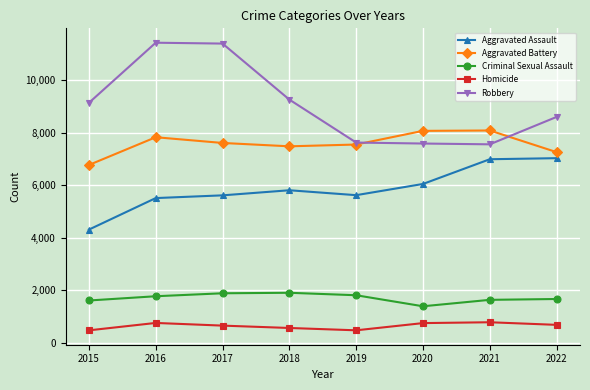

True or false: Homicide and Criminal Sexual Assault cross at least once.

False